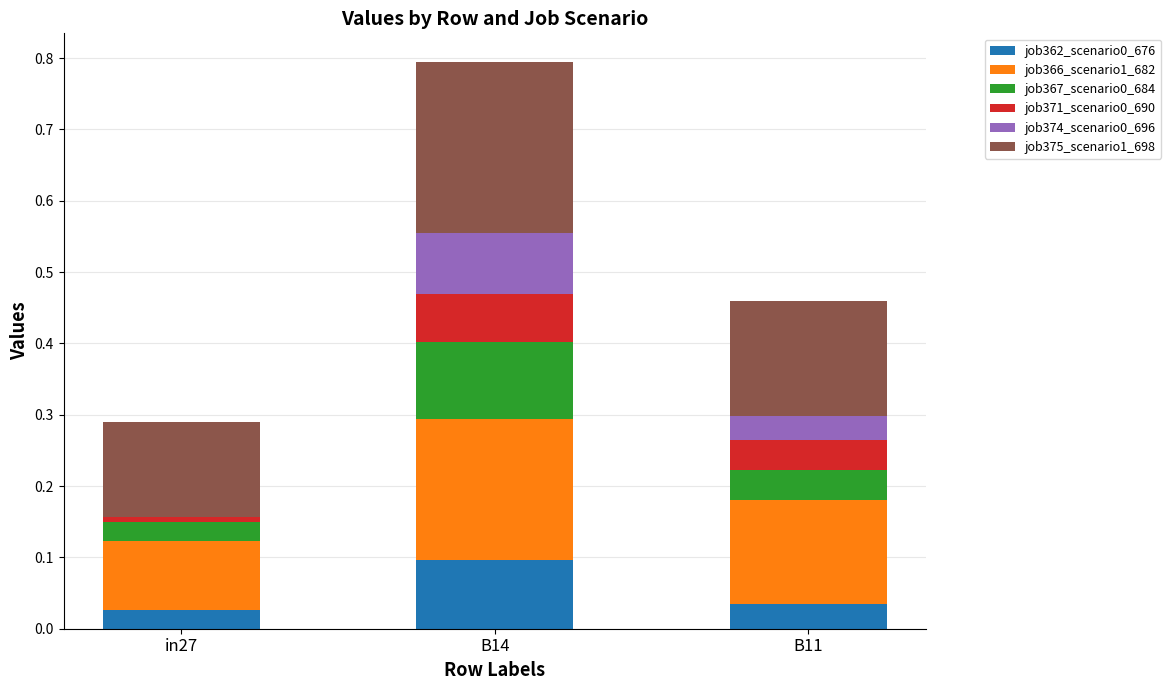

At which category is the sum across all series the highest?

B14